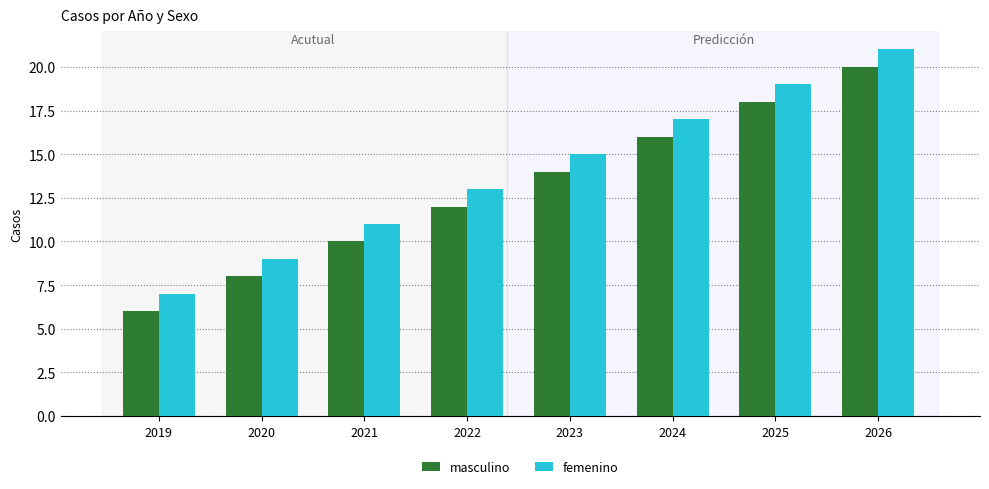

At how many categories does at least one series exceed 18?

2